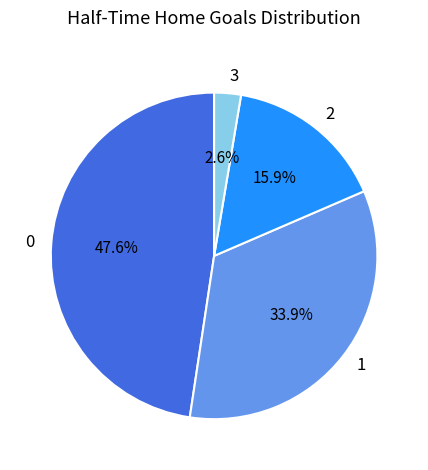

Do 2 and 1 together represent more than half of the pie?

No